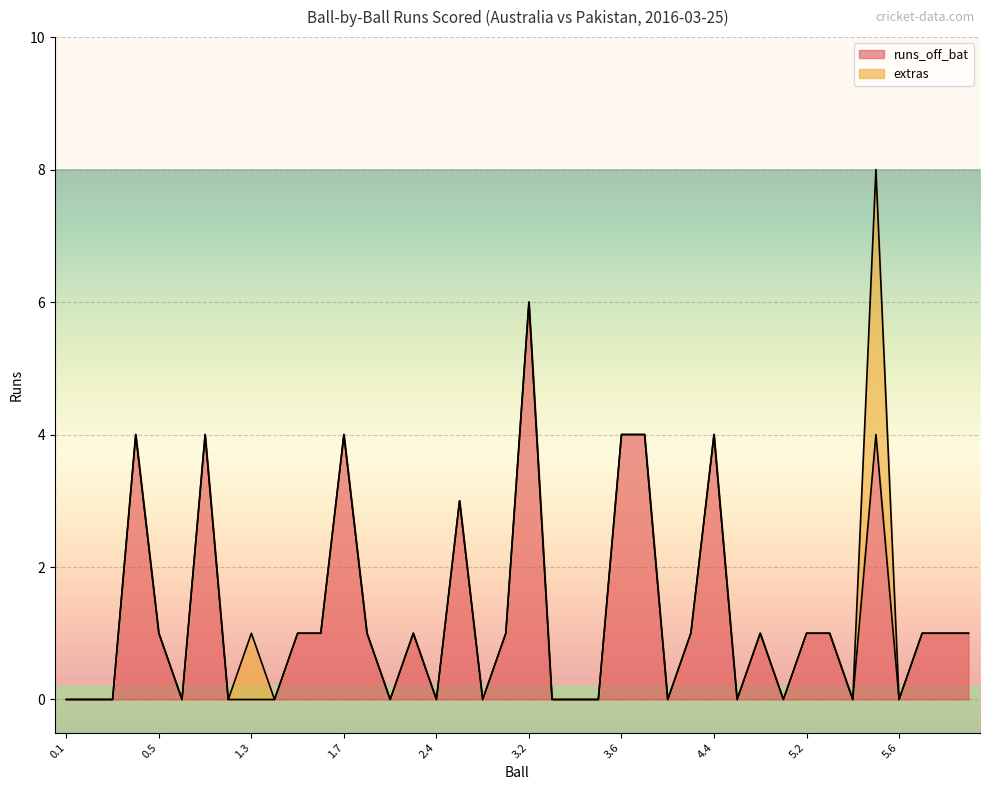

Rank the categories by value from highest to lowest.

3.2, 0.4, 1.1, 1.7, 3.6, 4.1, 4.4, 5.5, 2.5, 0.5, 1.5, 1.6, 2.1, 2.3, 3.1, 4.3, 4.6, 5.2, 5.3, 6.1, 6.2, 6.3, 0.1, 0.2, 0.3, 0.6, 1.2, 1.3, 1.4, 2.2, 2.4, 2.6, 3.3, 3.4, 3.5, 4.2, 4.5, 5.1, 5.4, 5.6